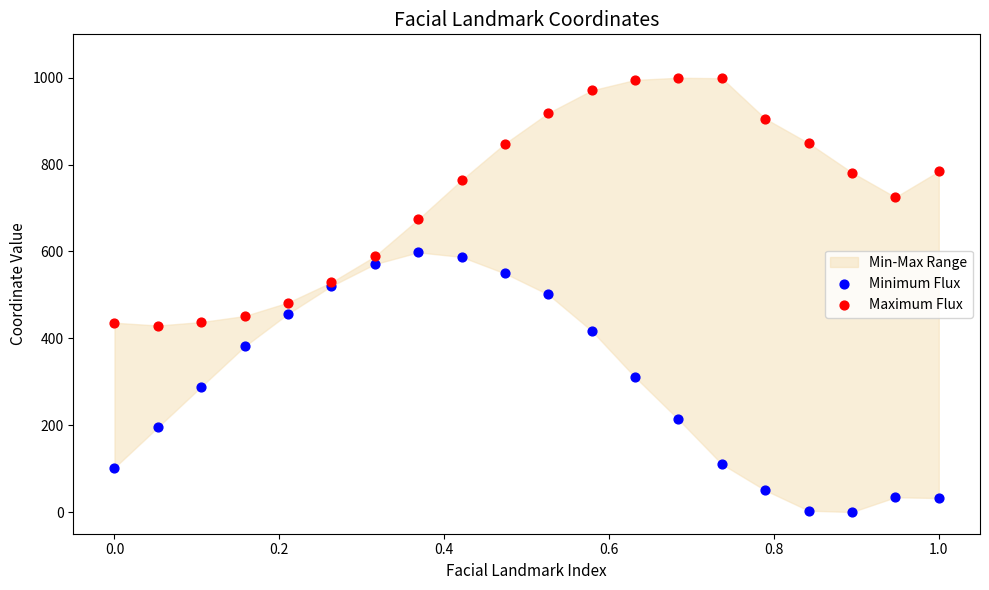

What is the X range (max minus min) for the scatter plot?

1.0